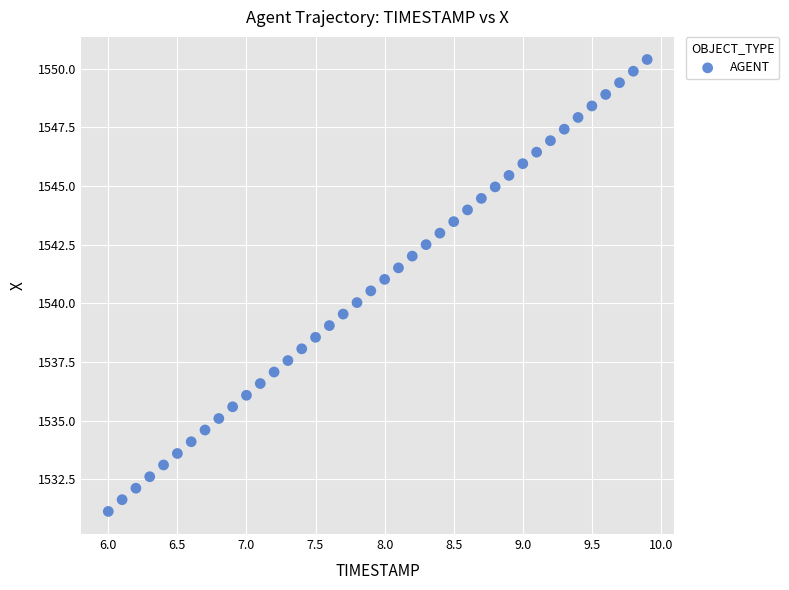

What is the range of Y values (max minus min)?

19.3